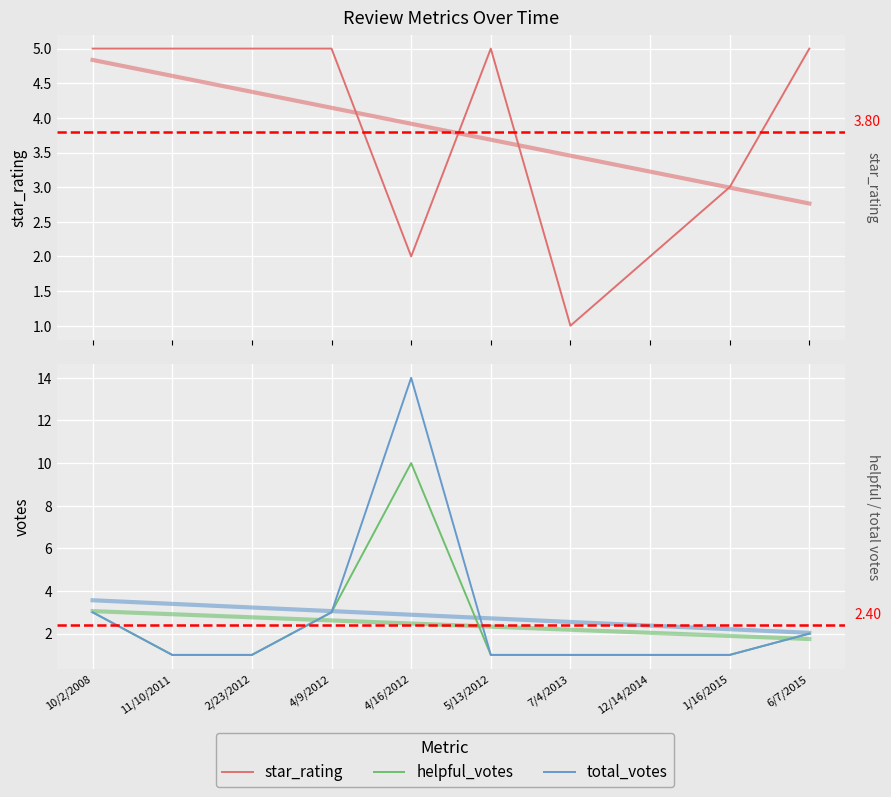

What is the highest value of the star_rating series?

5